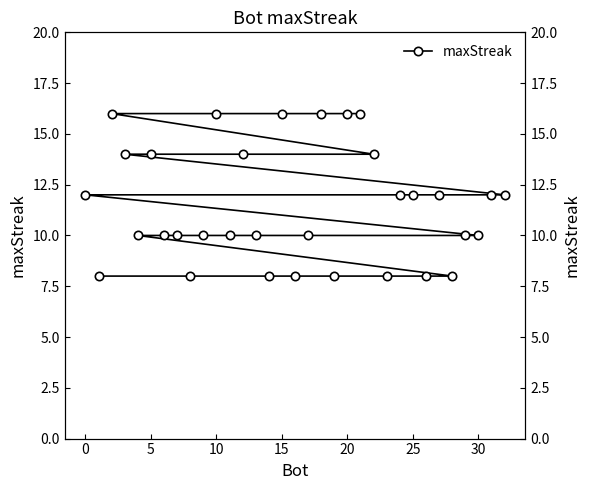

Reading left to right, extract all data points from this chart.

16	16	16	16	16	16	14	14	14	14	12	12	12	12	12	12	10	10	10	10	10	10	10	10	10	8	8	8	8	8	8	8	8